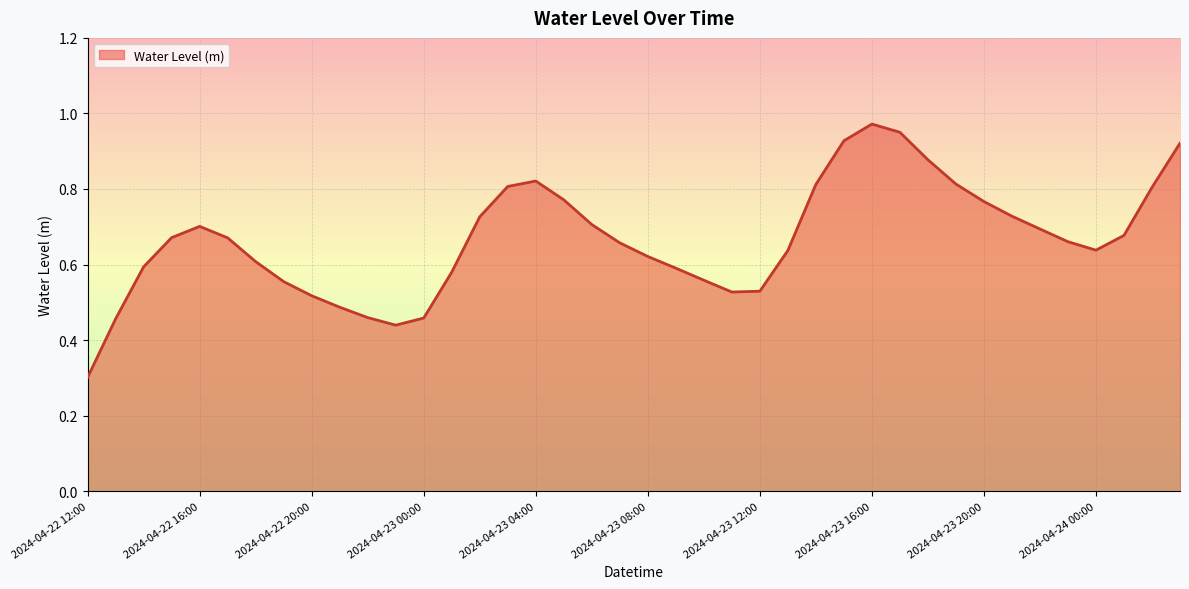

List the labels in order of value, largest first.

2024-04-23 16:00, 2024-04-23 17:00, 2024-04-23 15:00, 2024-04-24 03:00, 2024-04-23 18:00, 2024-04-23 04:00, 2024-04-23 19:00, 2024-04-23 14:00, 2024-04-23 03:00, 2024-04-24 02:00, 2024-04-23 05:00, 2024-04-23 20:00, 2024-04-23 21:00, 2024-04-23 02:00, 2024-04-23 06:00, 2024-04-22 16:00, 2024-04-23 22:00, 2024-04-24 01:00, 2024-04-22 15:00, 2024-04-22 17:00, 2024-04-23 23:00, 2024-04-23 07:00, 2024-04-24 00:00, 2024-04-23 13:00, 2024-04-23 08:00, 2024-04-22 18:00, 2024-04-22 14:00, 2024-04-23 09:00, 2024-04-23 01:00, 2024-04-23 10:00, 2024-04-22 19:00, 2024-04-23 12:00, 2024-04-23 11:00, 2024-04-22 20:00, 2024-04-22 21:00, 2024-04-22 22:00, 2024-04-23 00:00, 2024-04-22 13:00, 2024-04-22 23:00, 2024-04-22 12:00